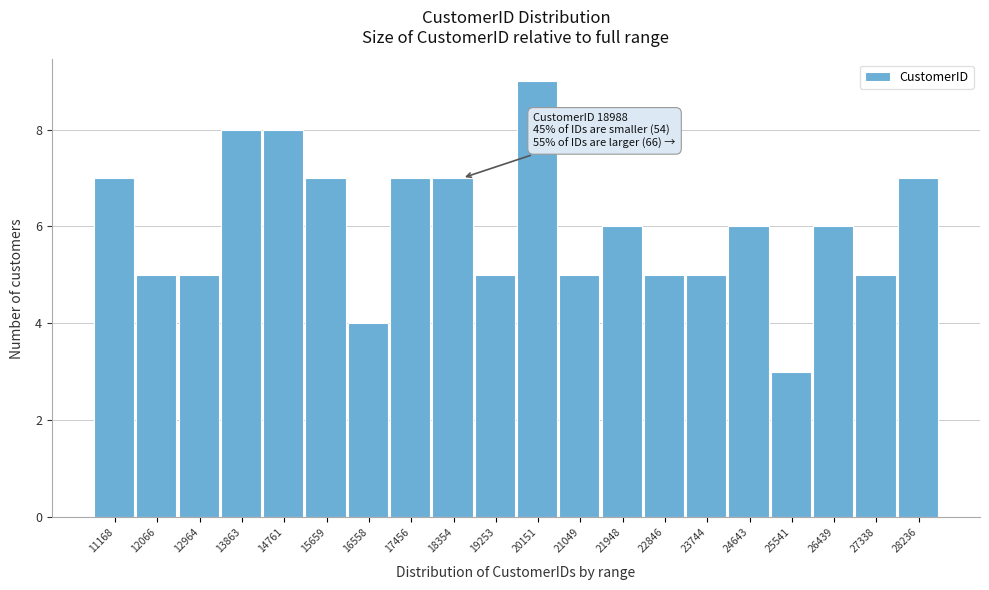

Reading right to left, extract all data points from this chart.

7	5	6	3	6	5	5	6	5	9	5	7	7	4	7	8	8	5	5	7